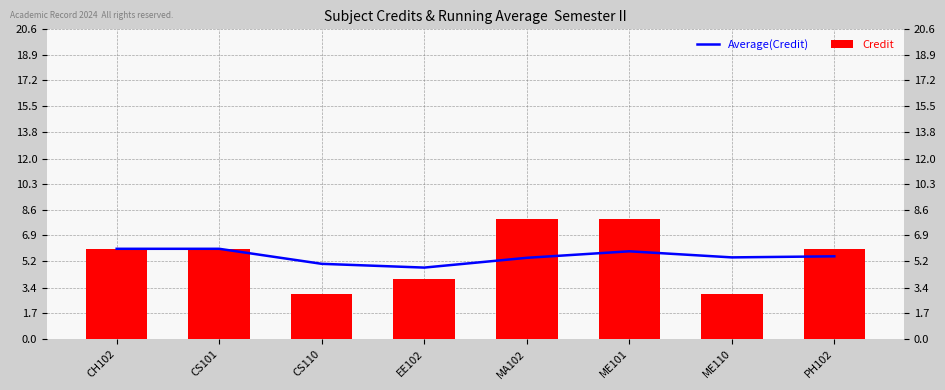

Are the bars horizontal?

No